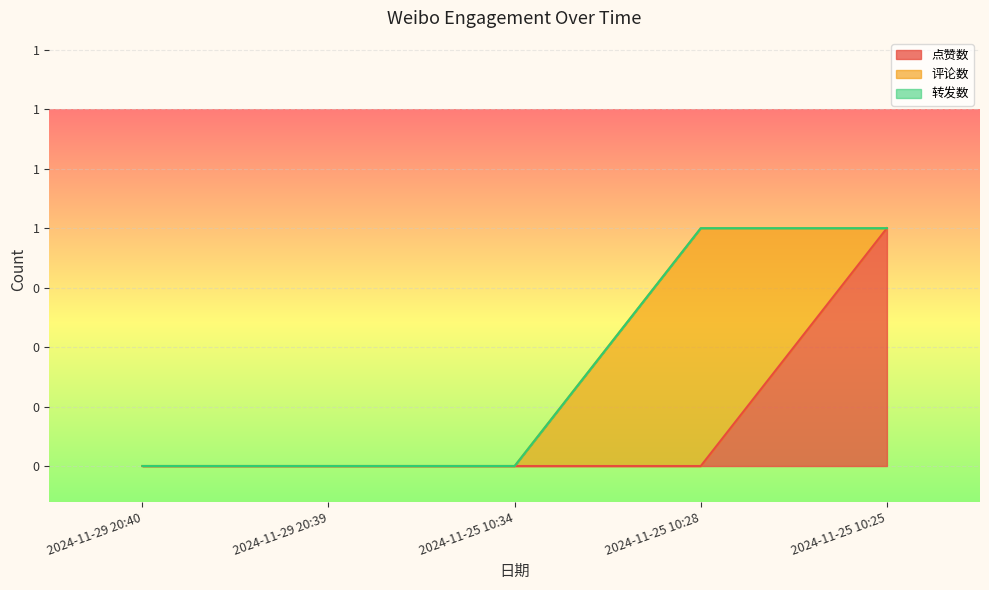

What are all the series names shown in the legend?

点赞数, 评论数, 转发数